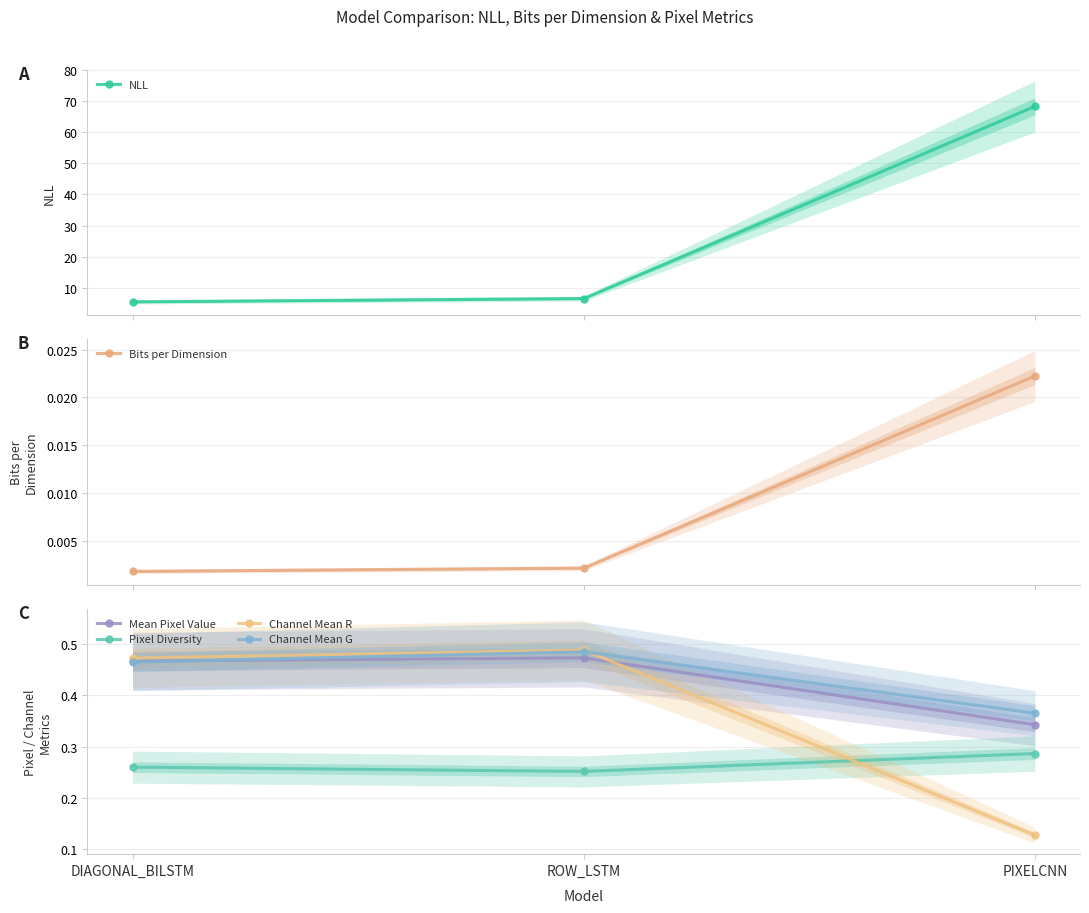

At how many categories does at least one series exceed 41?

1